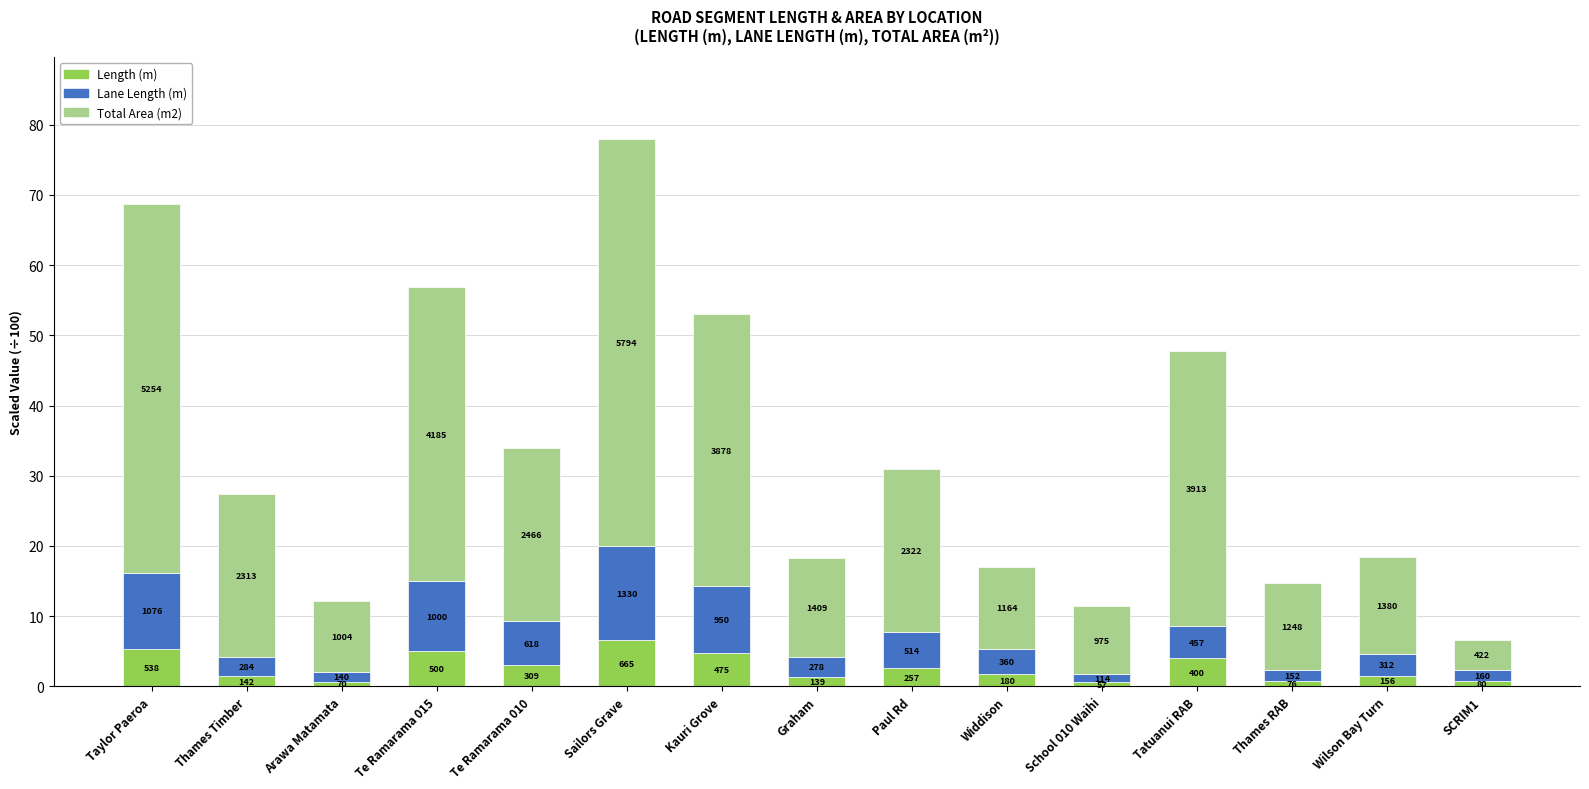

What is the label of the 9th bar from the left?

Paul Rd